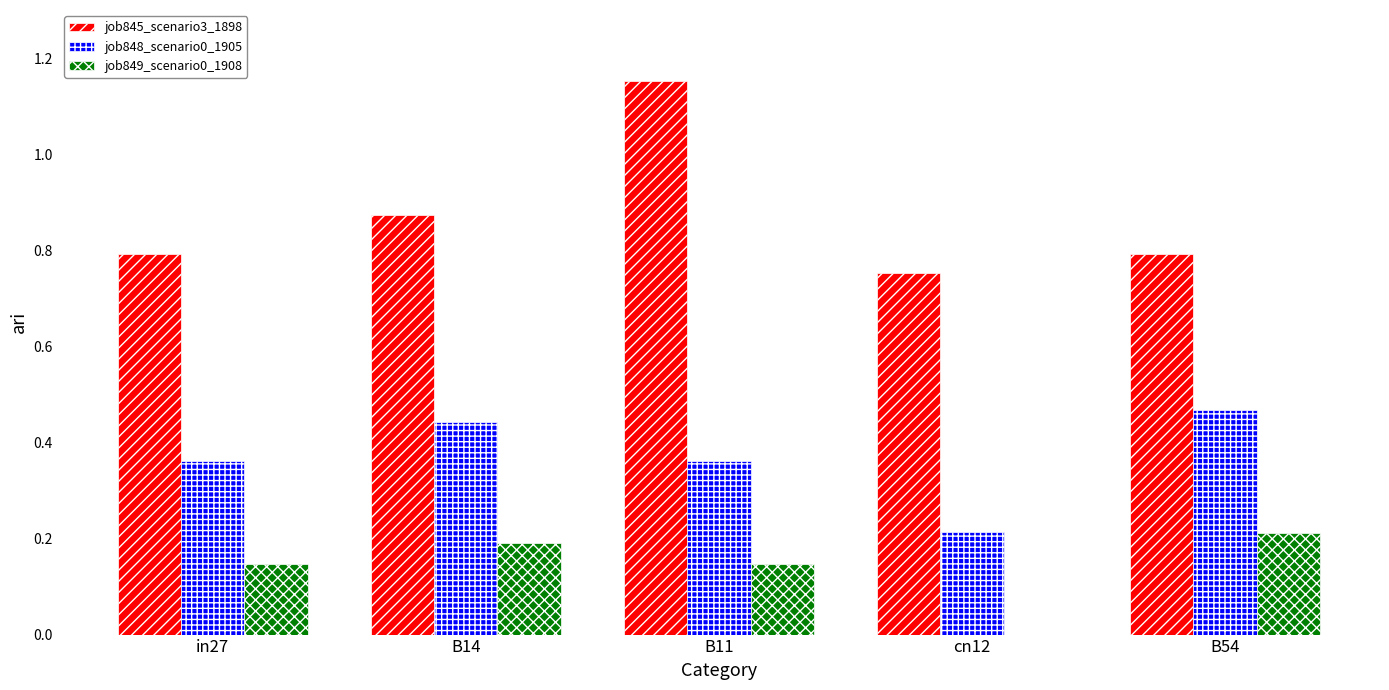

True or false: job845_scenario3_1898 has a value of 0.2 at B54.

False